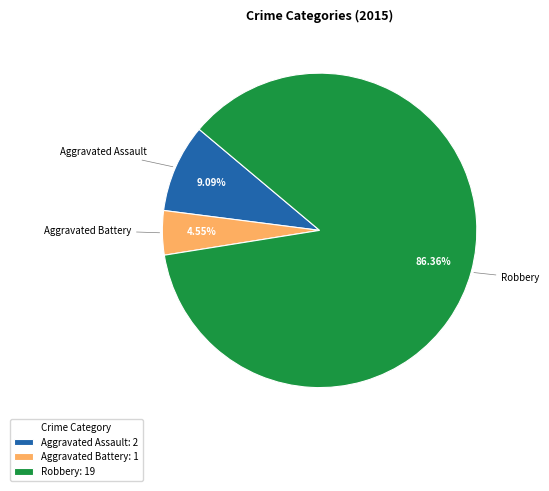

To the nearest percent, what is the difference between the largest and smallest slice percentages?

82%